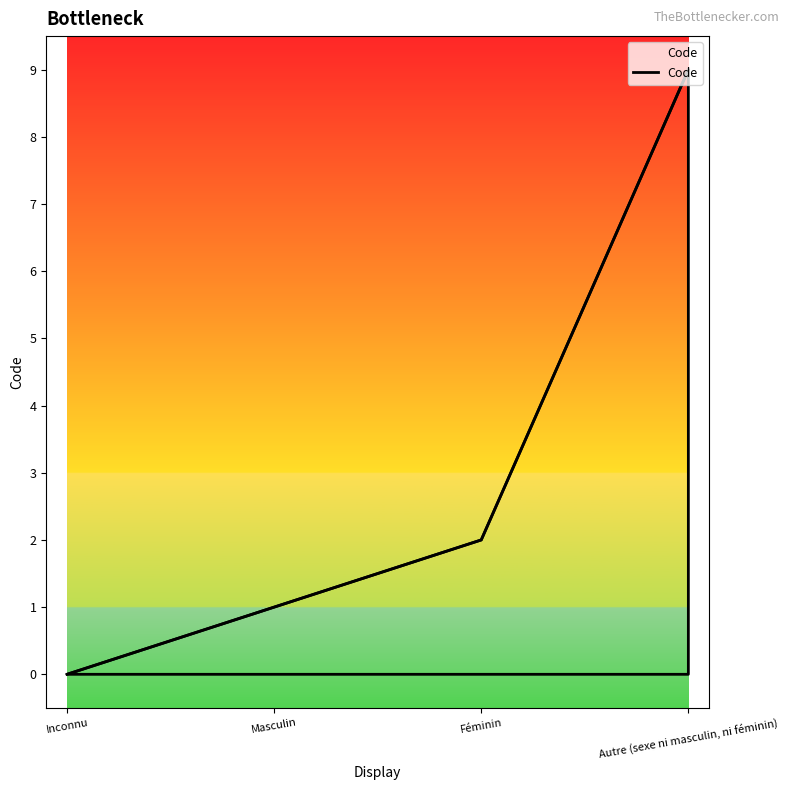

True or false: there are more than 0 points higher than both neighbors.

False